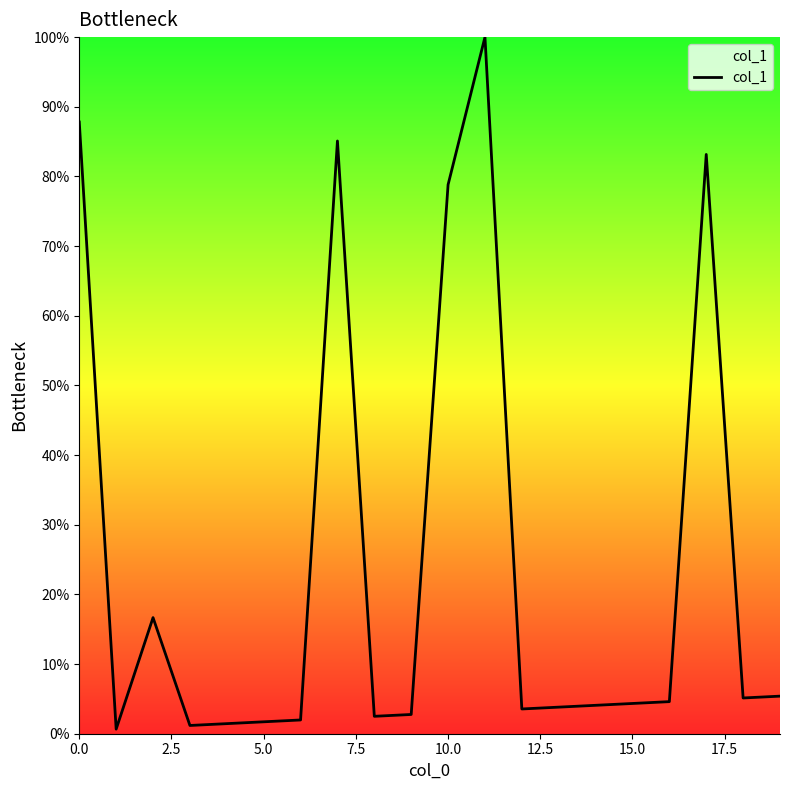

What is the difference between the maximum and minimum values?

99.3